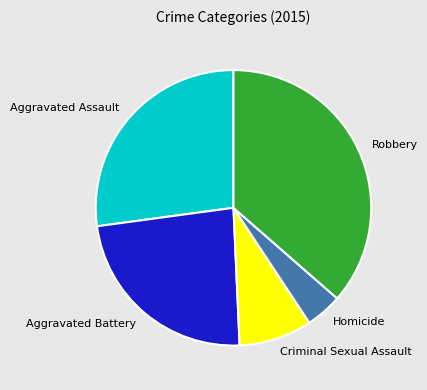

Approximately how many times larger is the value at Homicide compared to Aggravated Battery?

0.2